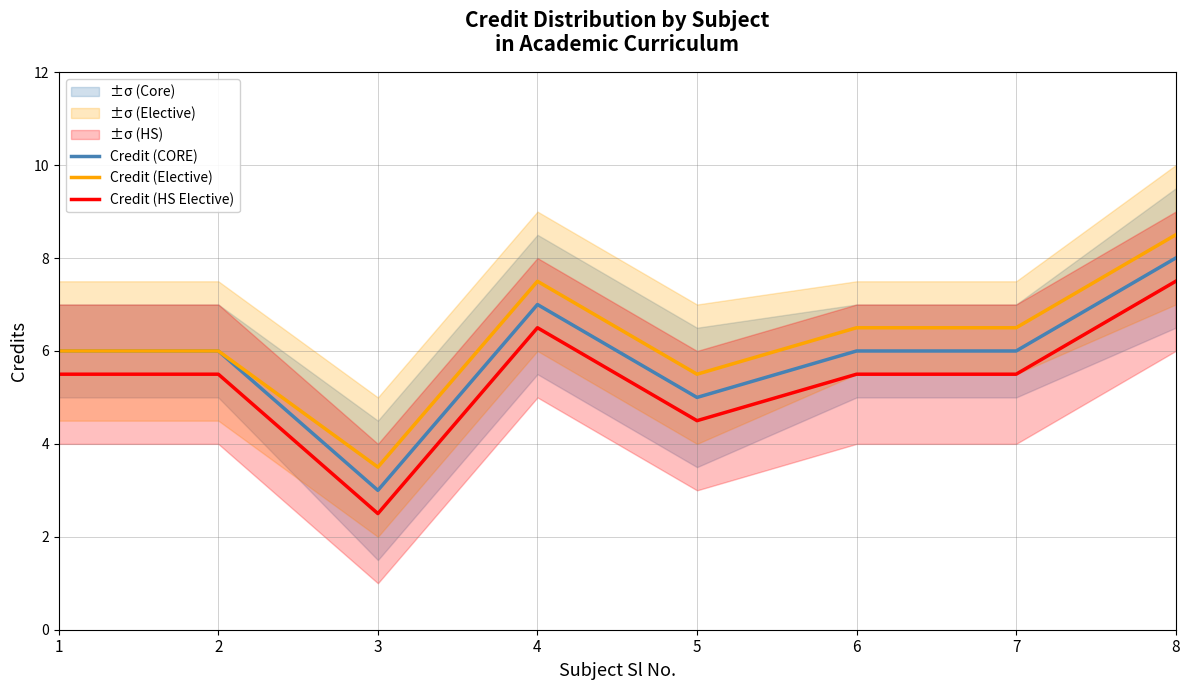

Reading left to right, what are all the values shown in this chart?

Credit (CORE): 6.0	6.0	3.0	7.0	5.0	6.0	6.0	8.0
Credit (Elective): 6.0	6.0	3.5	7.5	5.5	6.5	6.5	8.5
Credit (HS Elective): 5.5	5.5	2.5	6.5	4.5	5.5	5.5	7.5